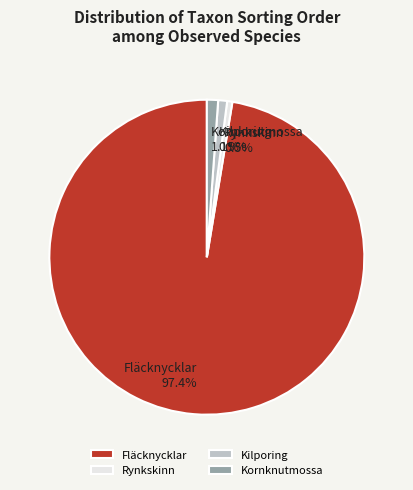

What percentage is the Kilporing slice, to the nearest percent?

1%